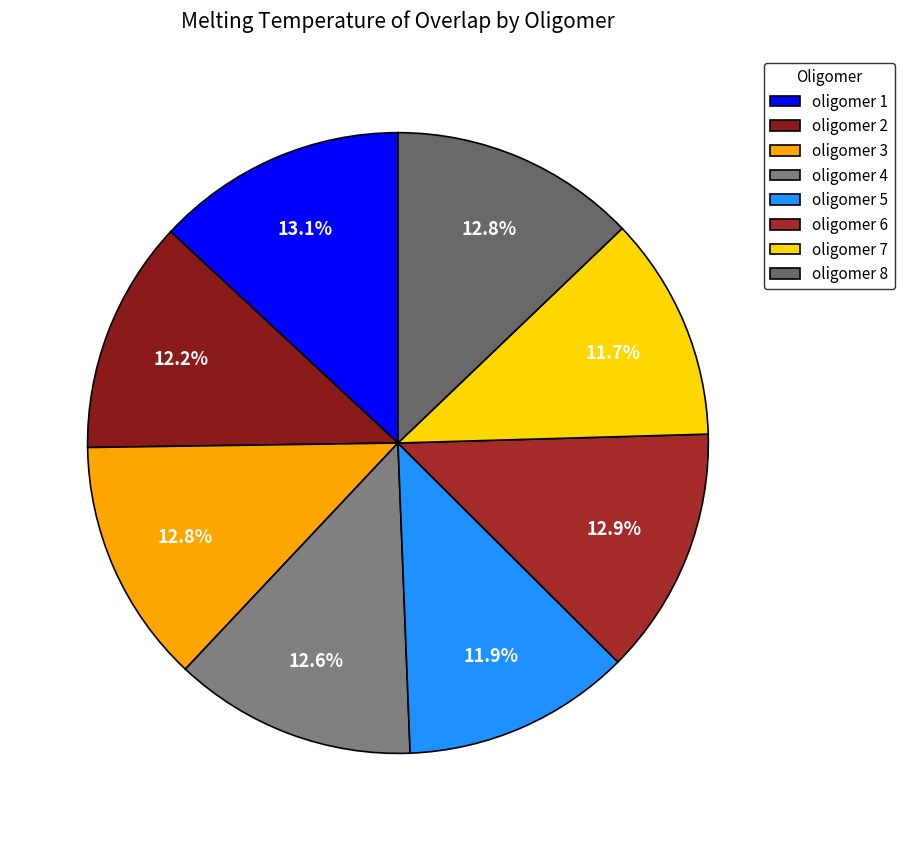

What percentage is the oligomer 4 slice, to the nearest percent?

13%